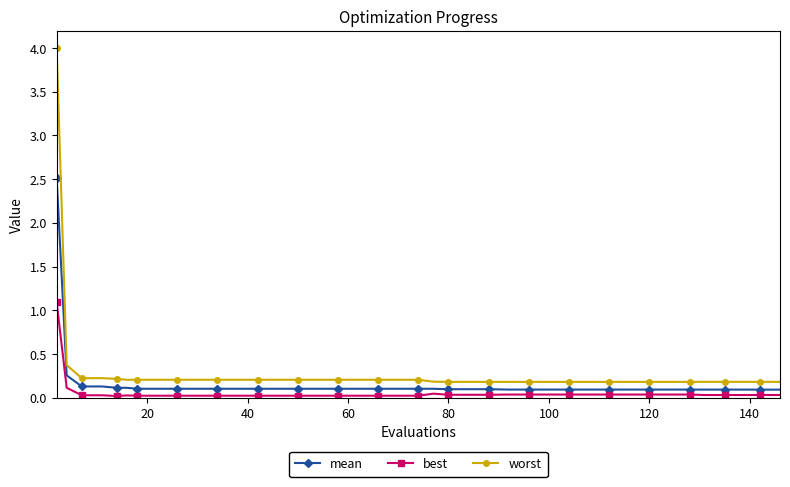

List the series in order of their overall mean, lowest first.

best, mean, worst